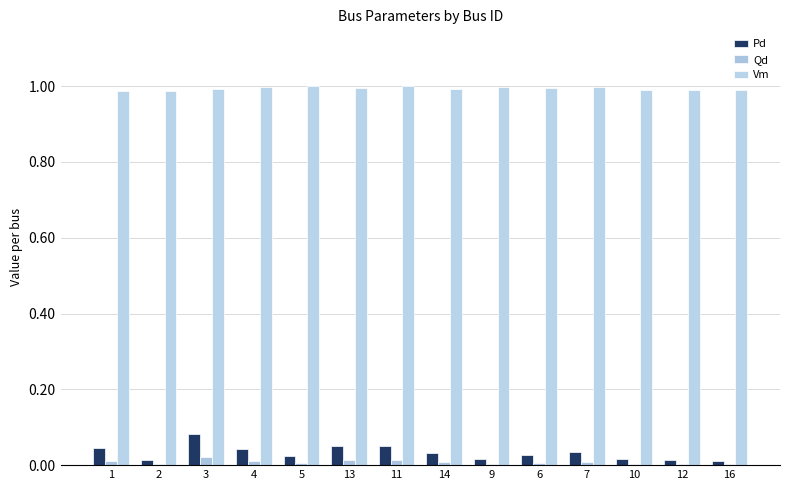

At which label is Qd closest to 0?

16